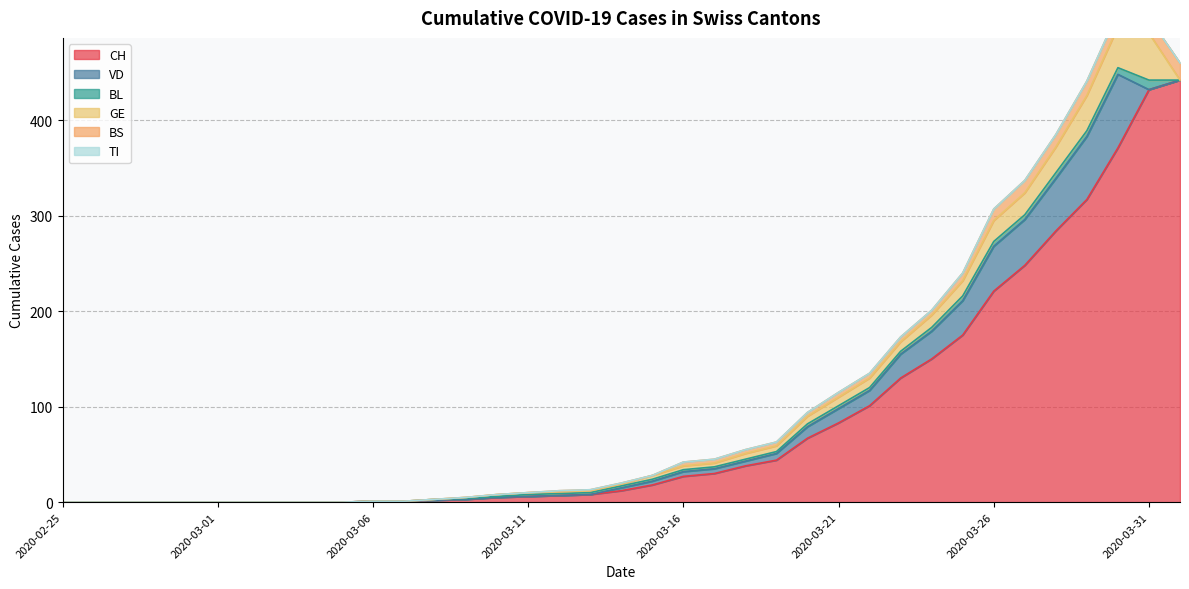

What is the label of the 1st point from the left?

2020-02-25